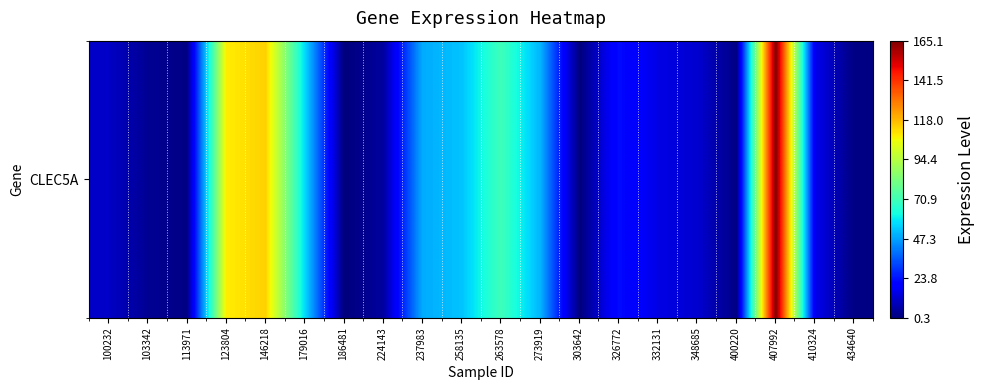

What is the difference between the second highest and second lowest values?

113.4